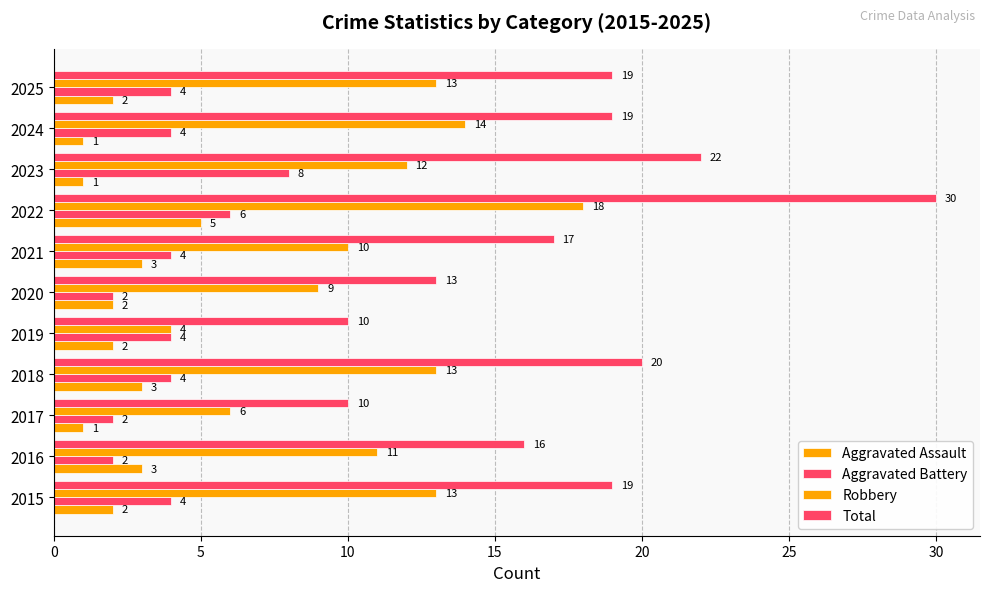

How many distinct data groups are displayed?

4